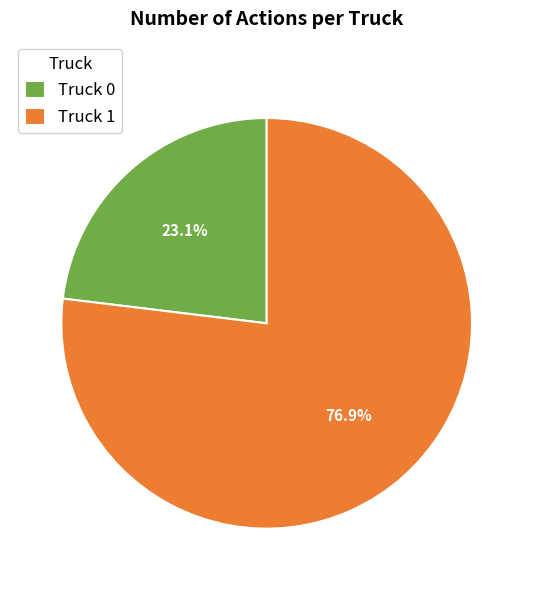

What is the ratio of the value at Truck 0 to the value at Truck 1?

0.3